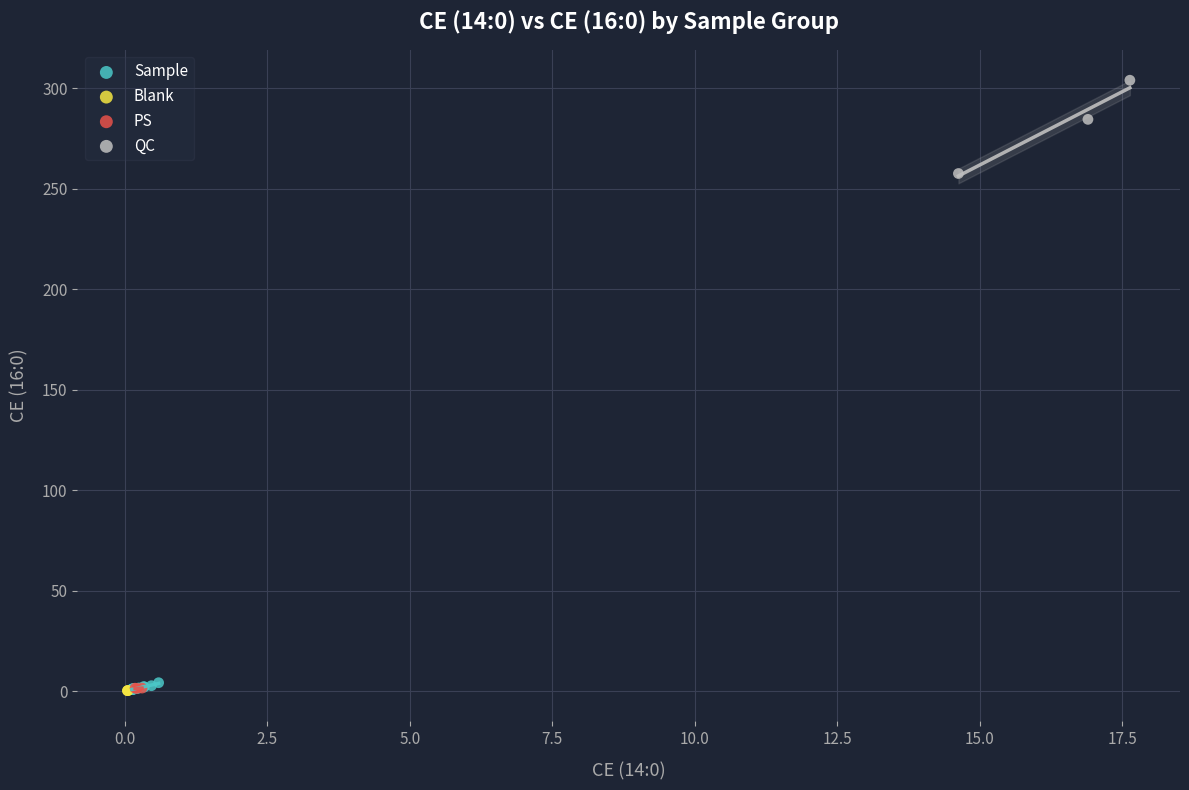

What are all the series names shown in the legend?

Sample, Blank, PS, QC